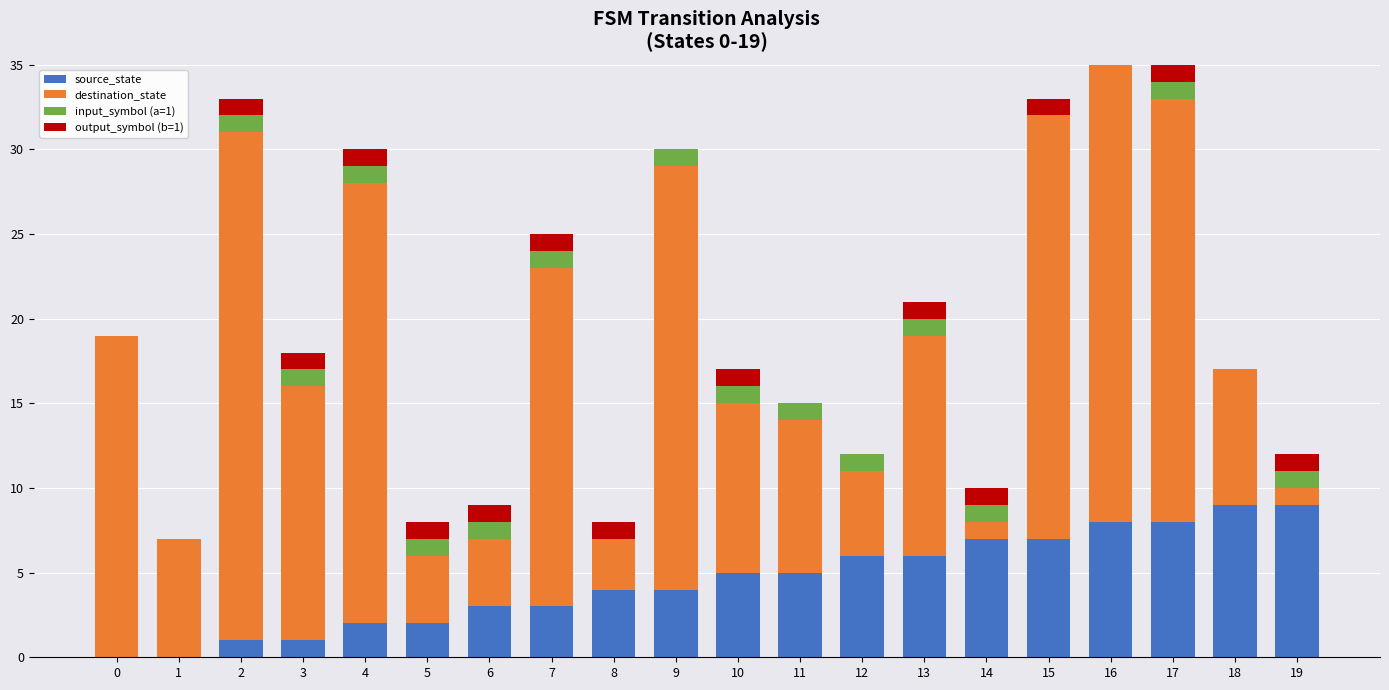

What is the highest value of the source_state series?

9